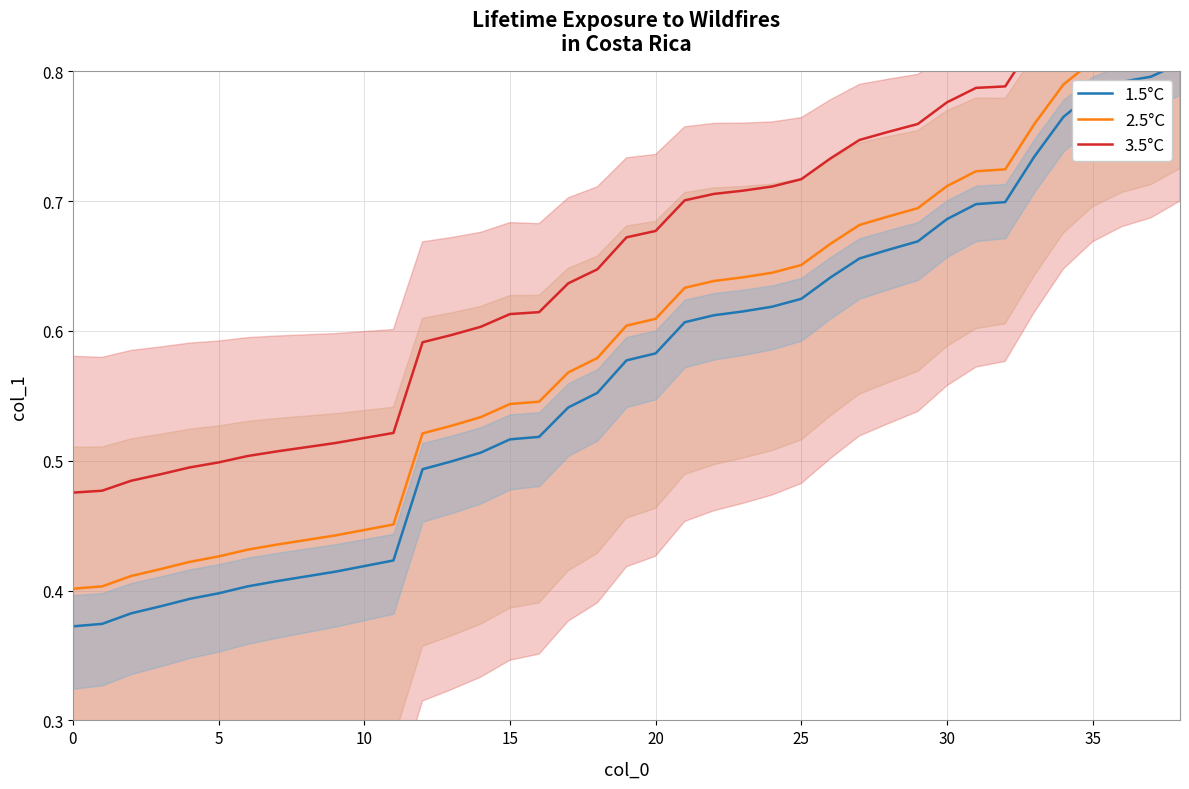

What is the spread (max minus min) of values at 17?

0.1